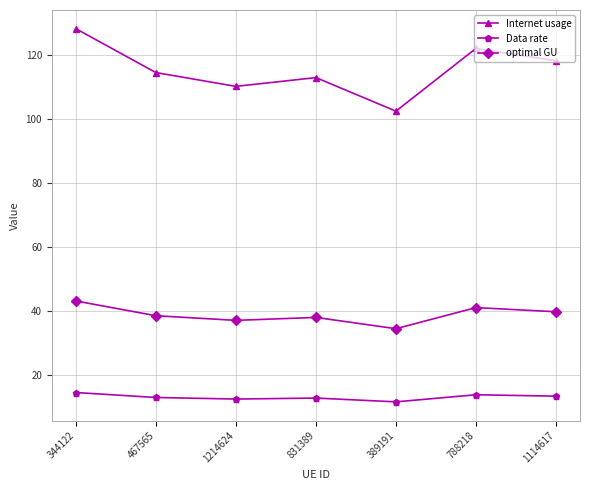

True or false: optimal GU and Data rate intersect in this chart.

False